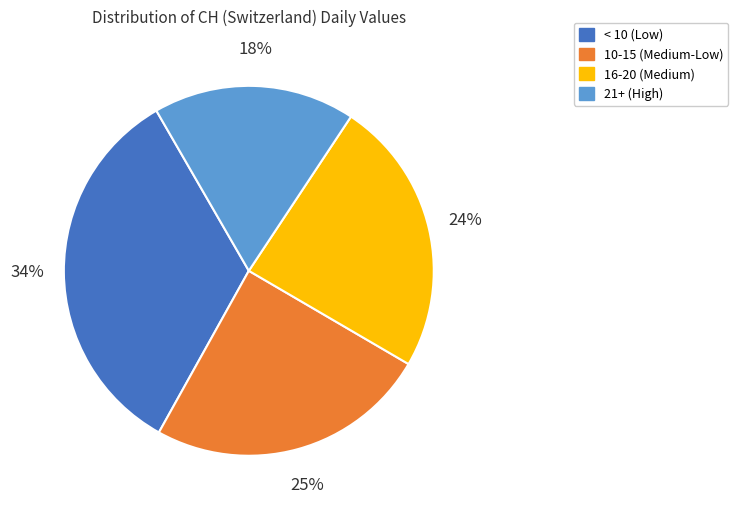

To the nearest percent, what is the average slice percentage?

25%